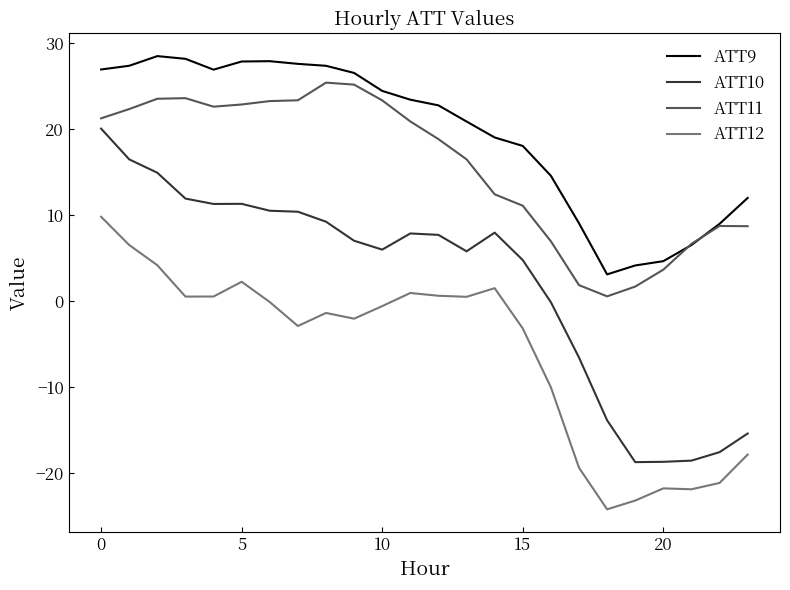

List the series in order of their peak value, highest first.

ATT9, ATT11, ATT10, ATT12